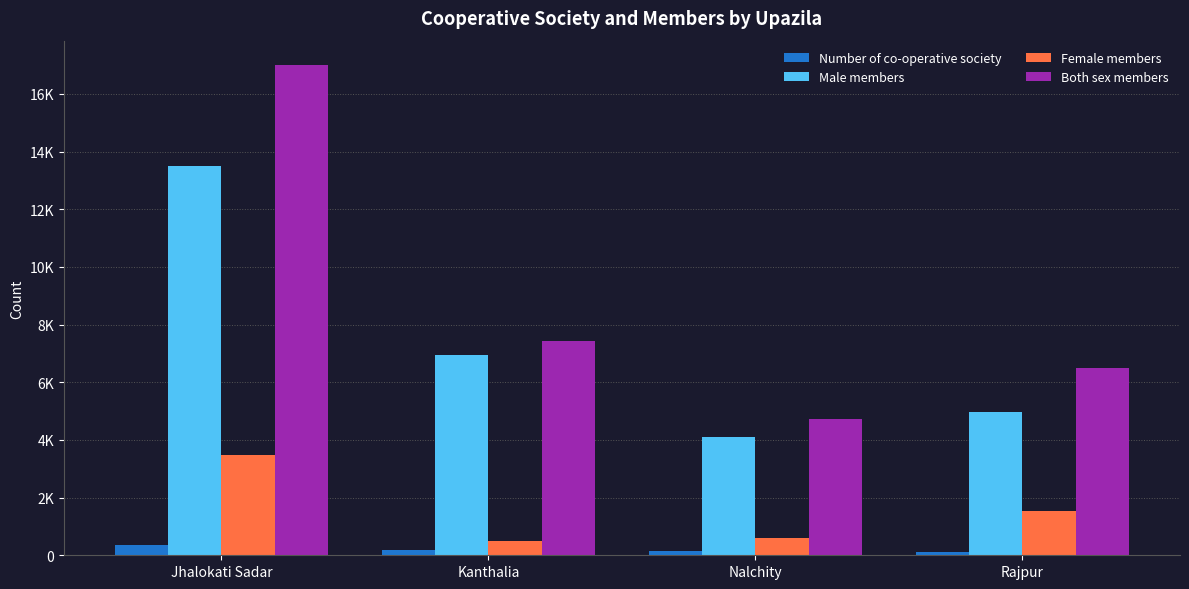

What are all the series names shown in the legend?

Number of co-operative society, Male members, Female members, Both sex members